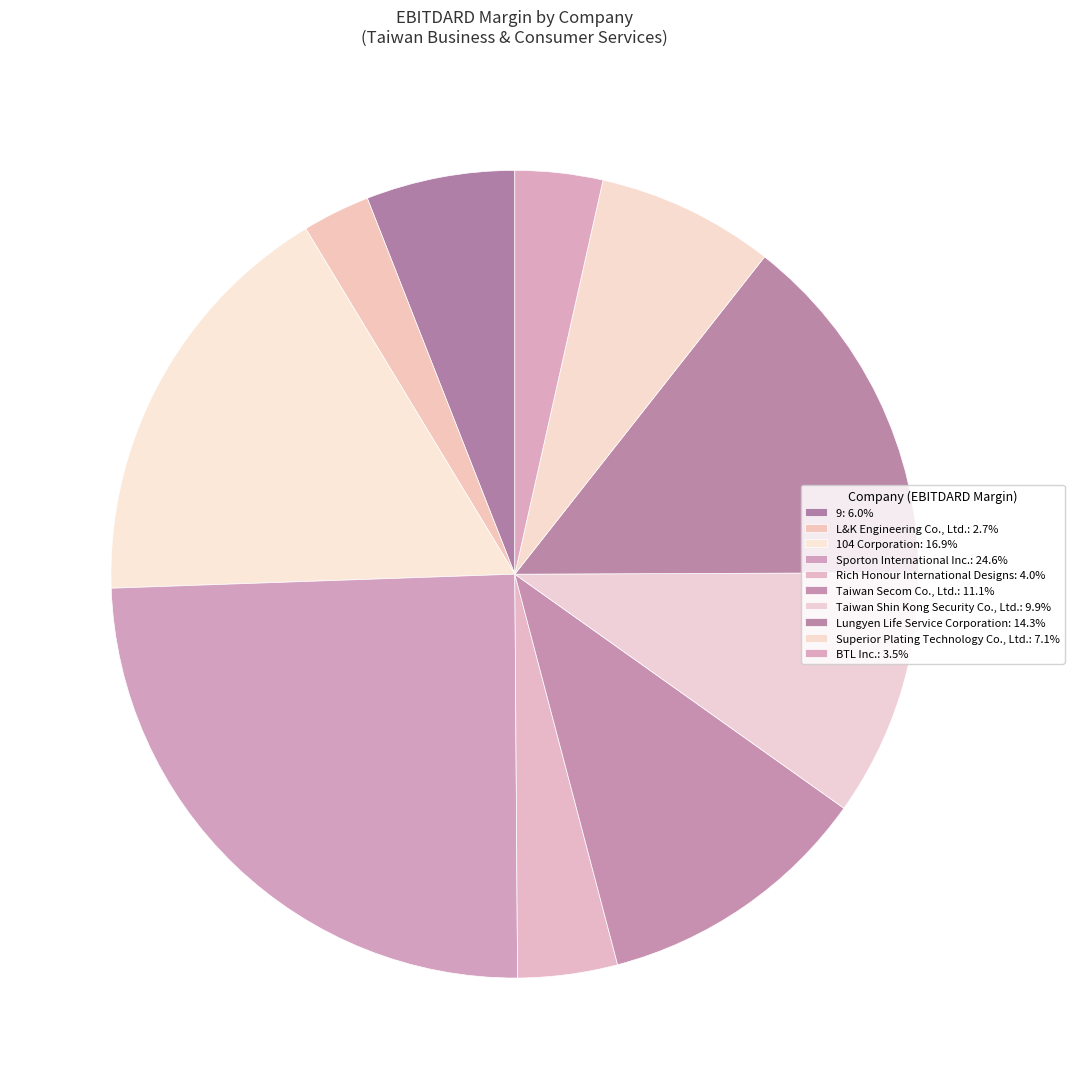

Is 104 Corporation the majority of the pie?

No